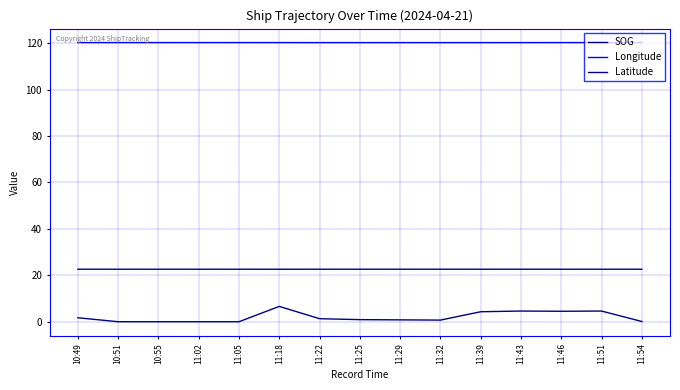

Does the chart display data point markers on the line(s)?

No